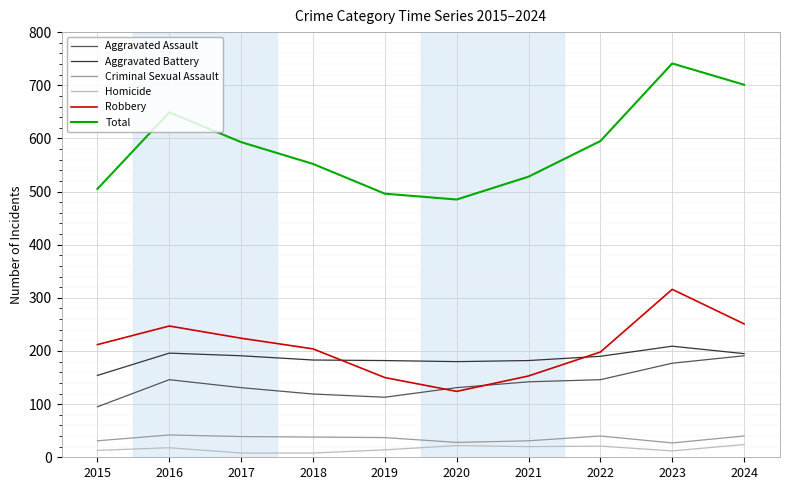

What is the difference between the highest and lowest values at 2021?

508